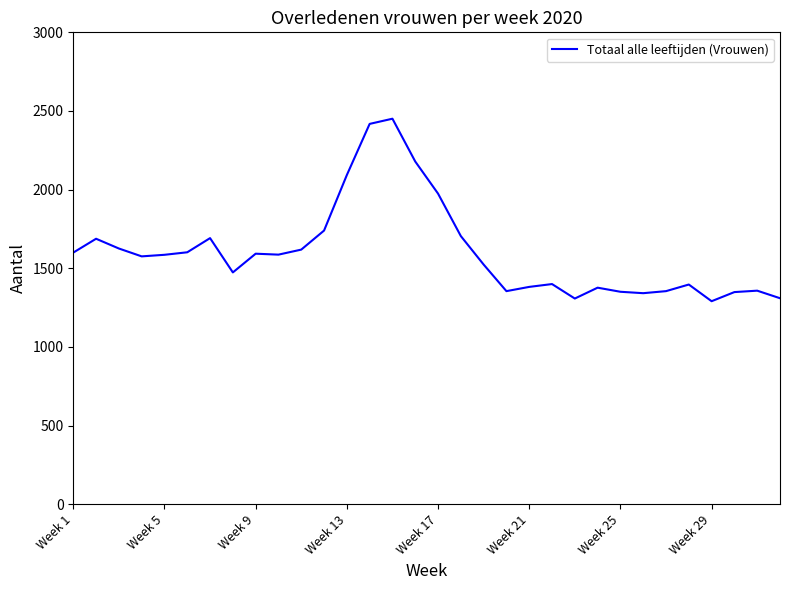

What is the smallest value displayed?

1291